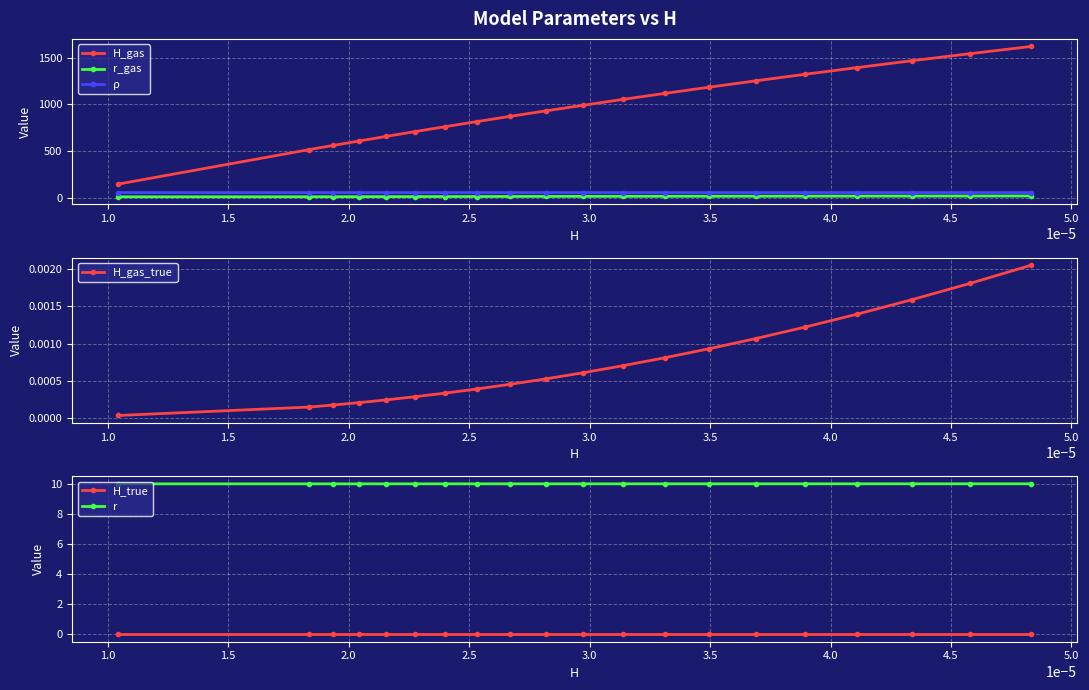

At how many categories does at least one series exceed 1230?

6